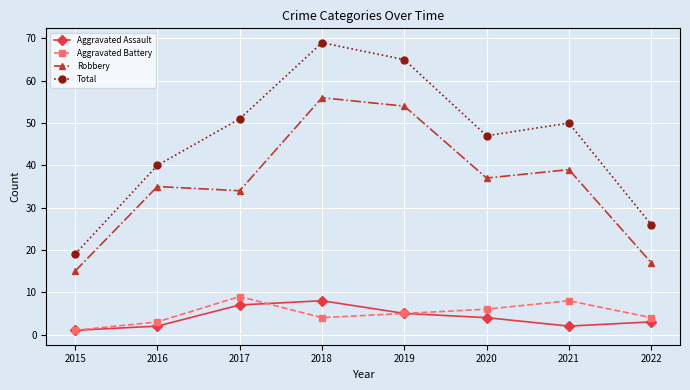

How many lines are shown in the chart?

4